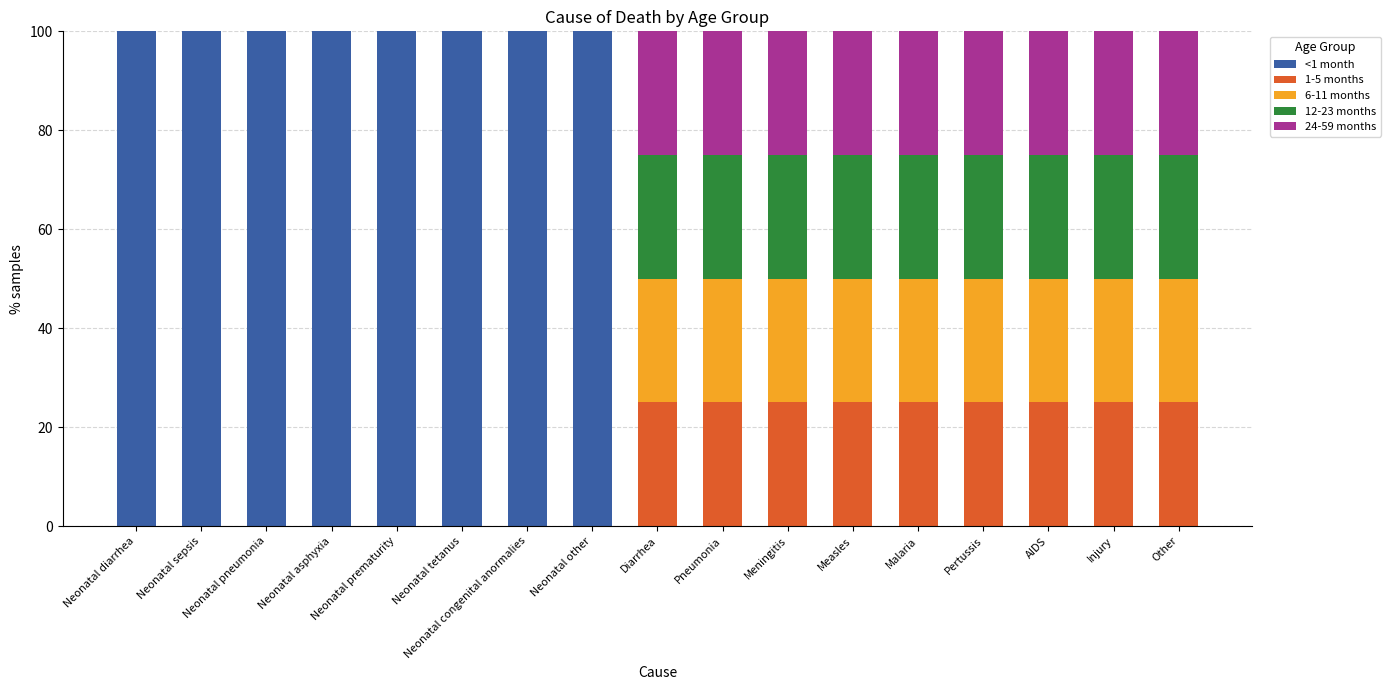

The <1 month series shows 63 at Other. True or false?

False